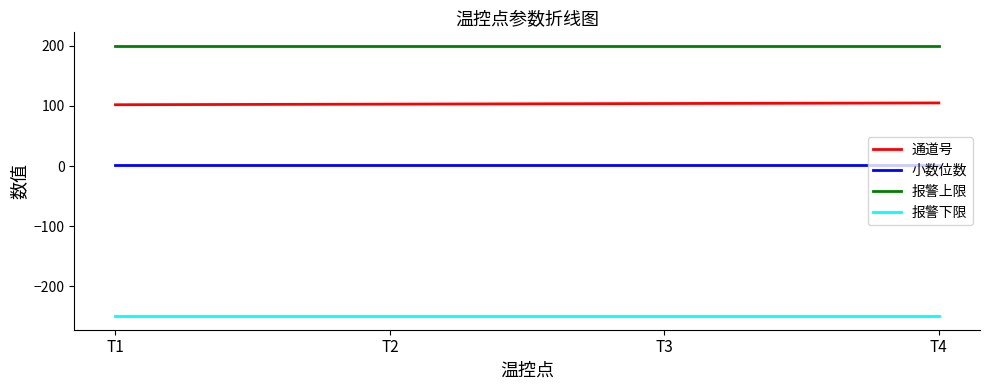

True or false: 报警上限 and 小数位数 intersect in this chart.

False